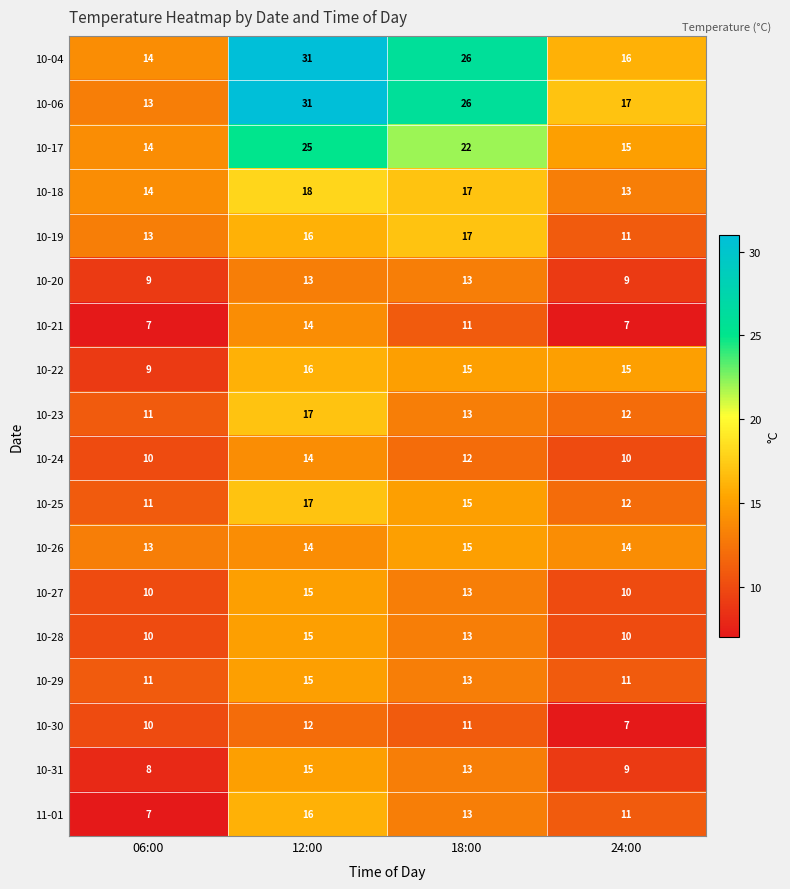

At which label does 10-24 first exceed 12?

12:00